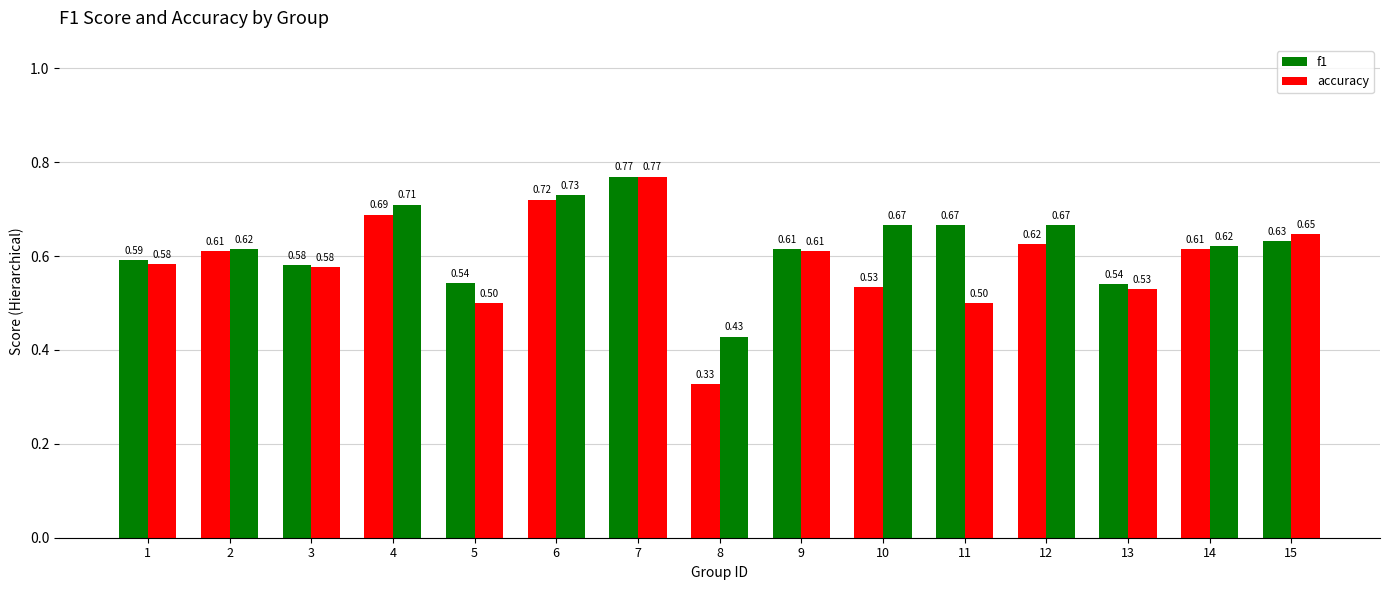

Are the bars grouped side by side (vs. stacked)?

Yes